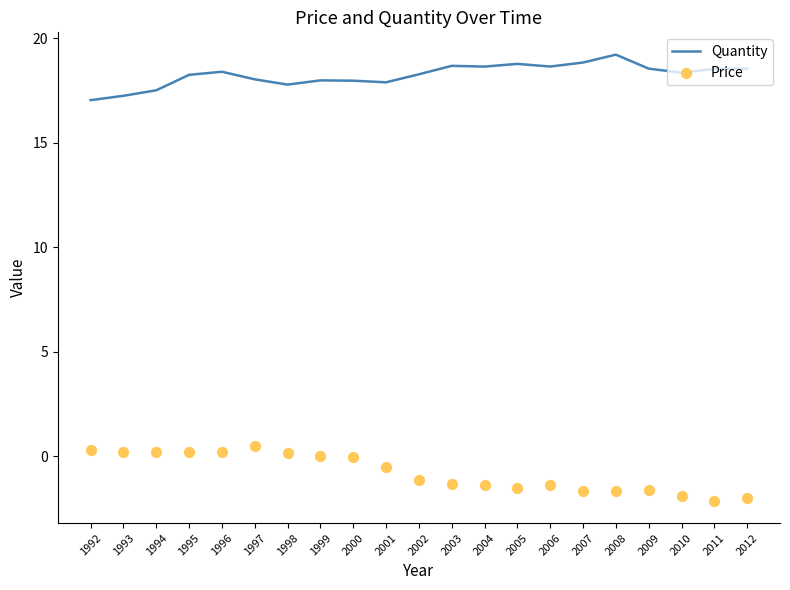

Is the value of Price at 1996 greater than the value of Quantity at 2005?

No